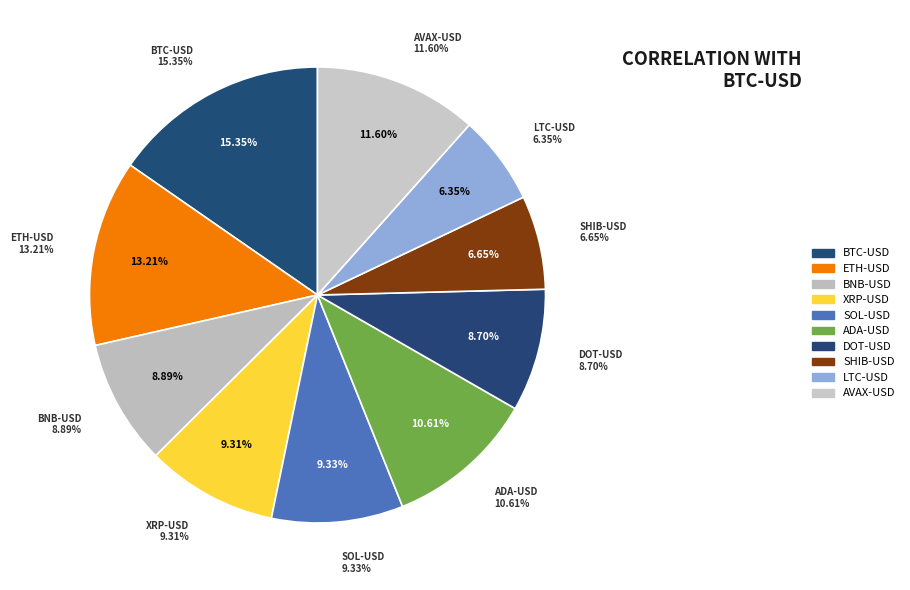

Count the number of slices in the pie.

10